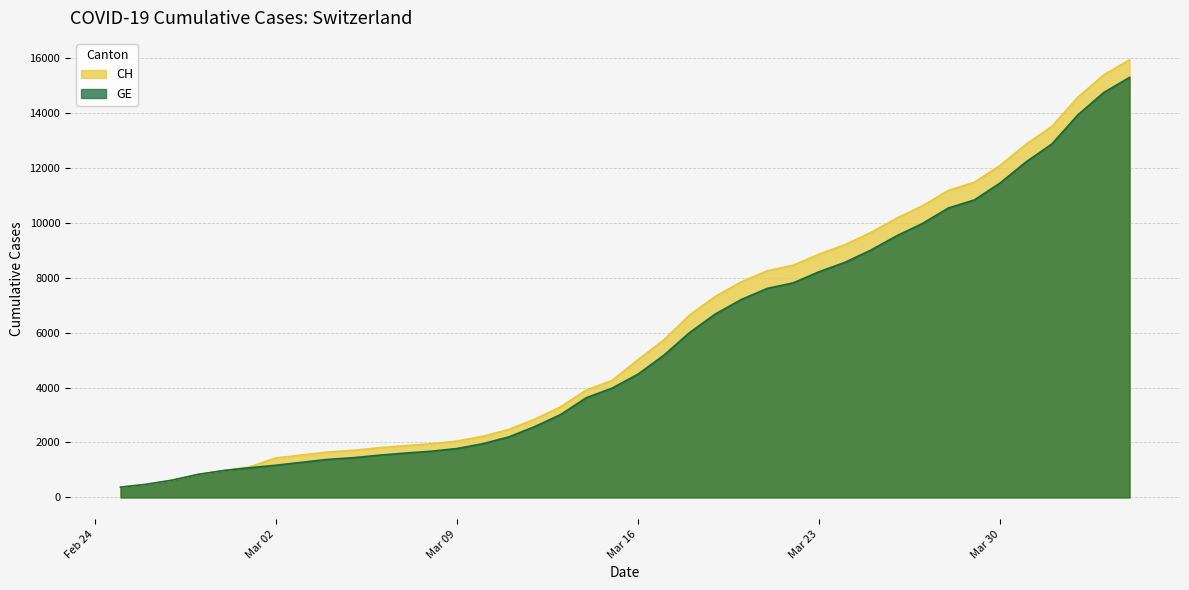

At how many categories does at least one series exceed 8586?

13